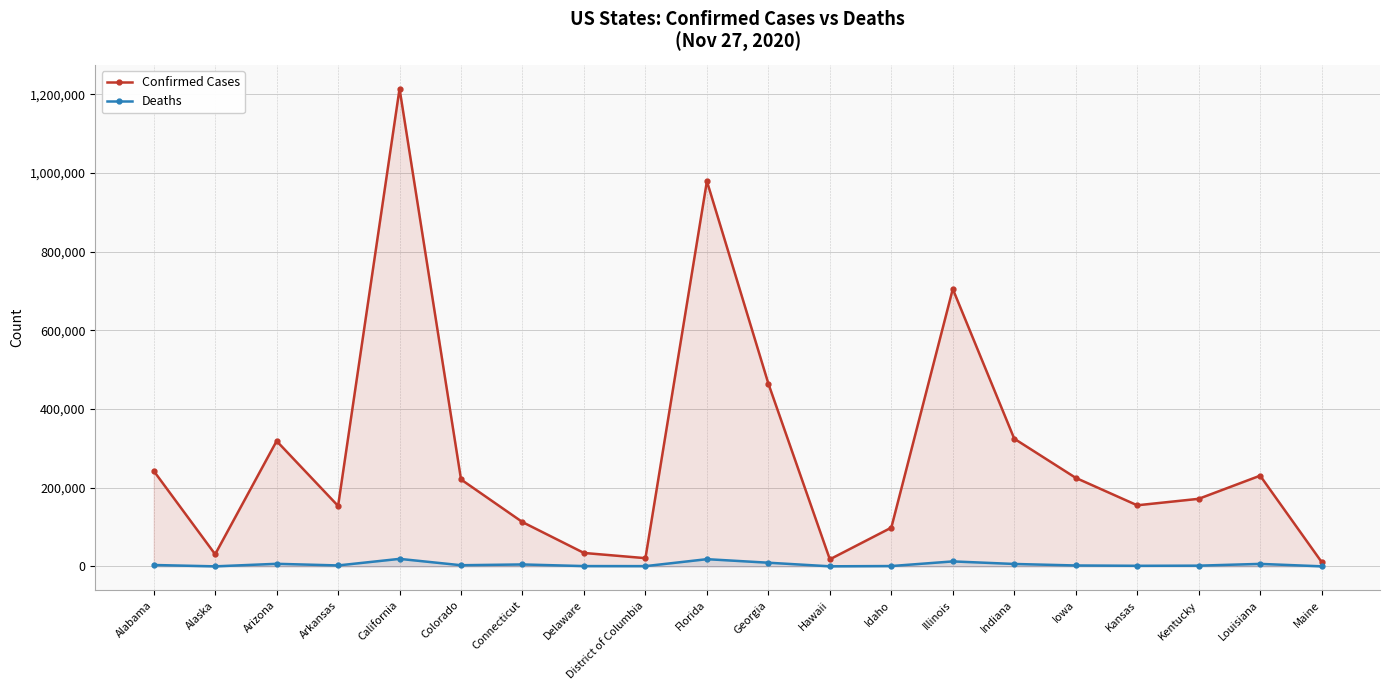

How many lines are shown in the chart?

2